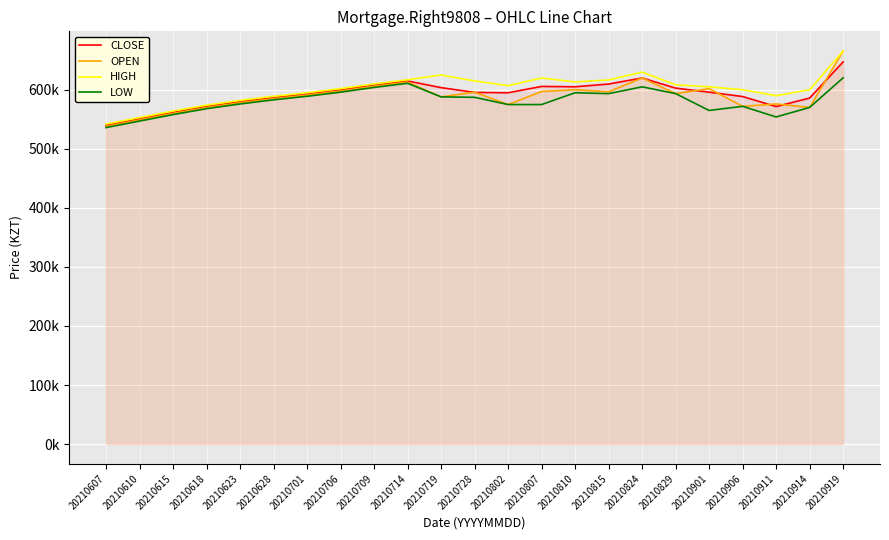

True or false: CLOSE has a value of 605123 at 20210810.

True